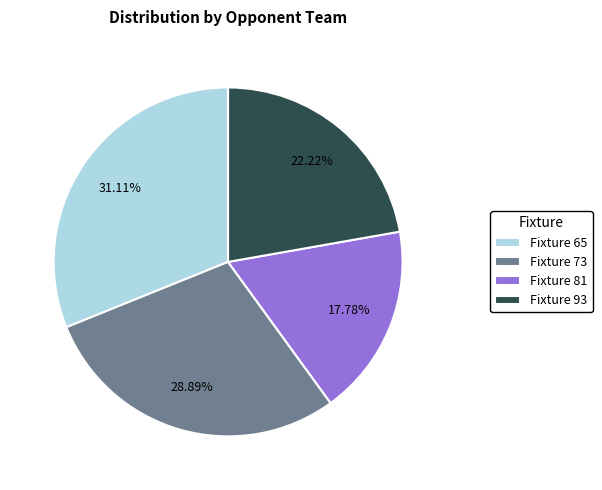

Rank the categories by value from lowest to highest.

Fixture 81, Fixture 93, Fixture 73, Fixture 65